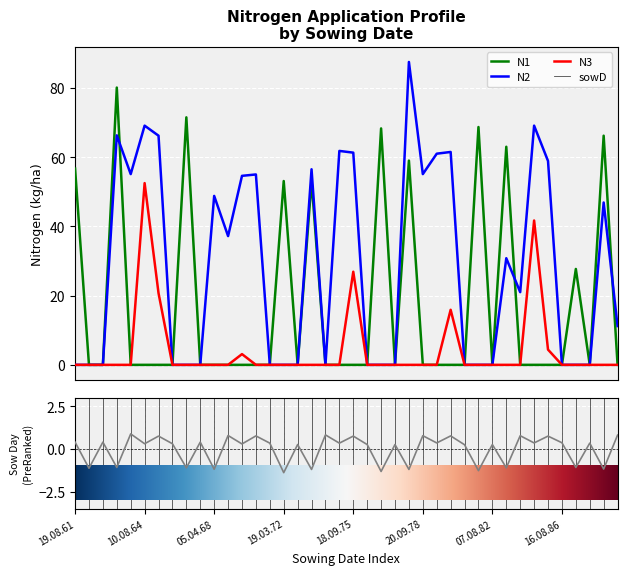

True or false: N3 and N1 cross at least once.

False